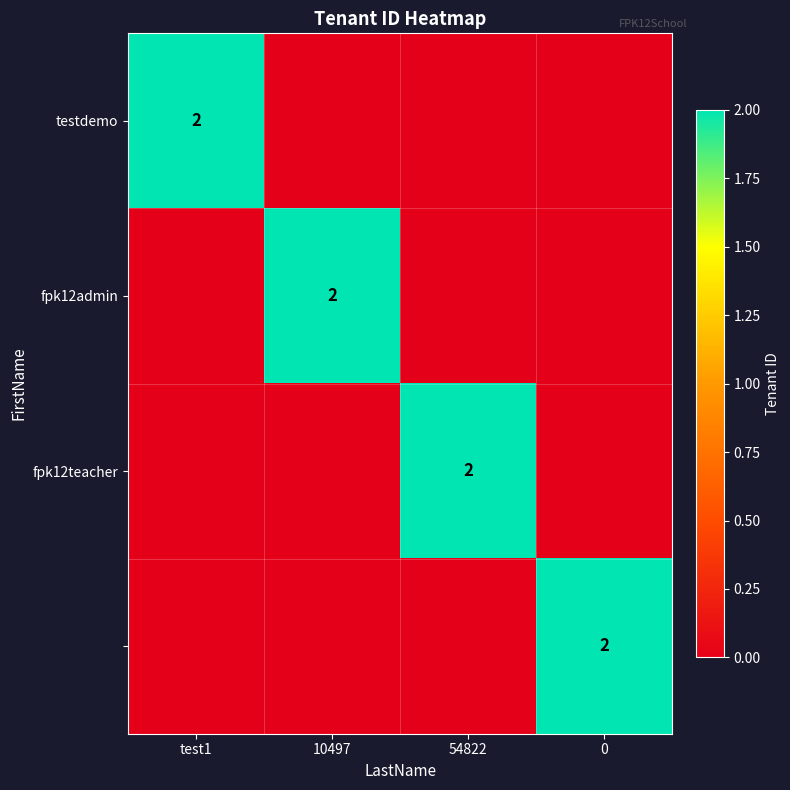

The value of fpk12admin at 10497 is 2. True or false?

True